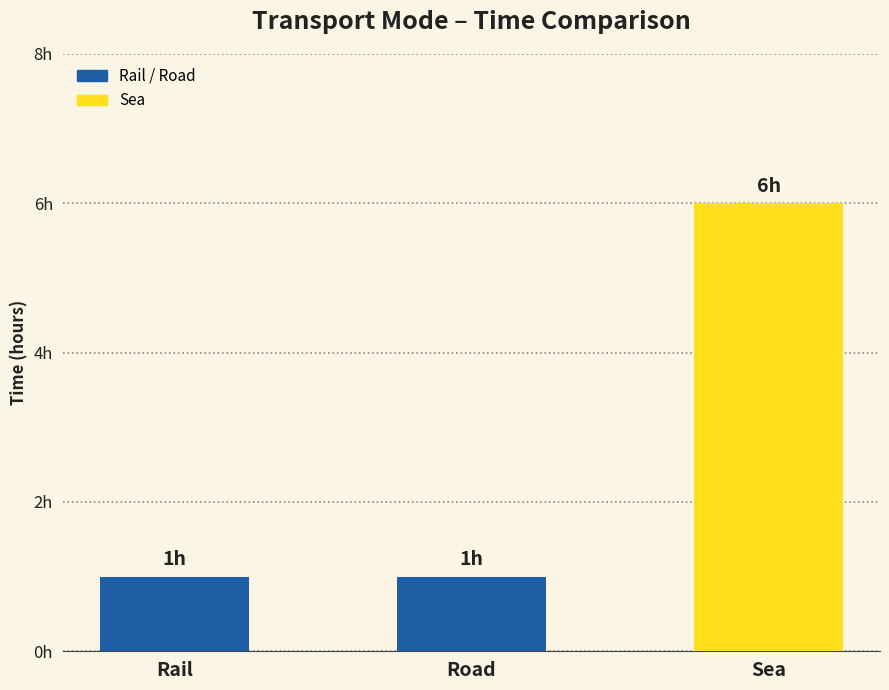

Does the chart contain any negative values?

No